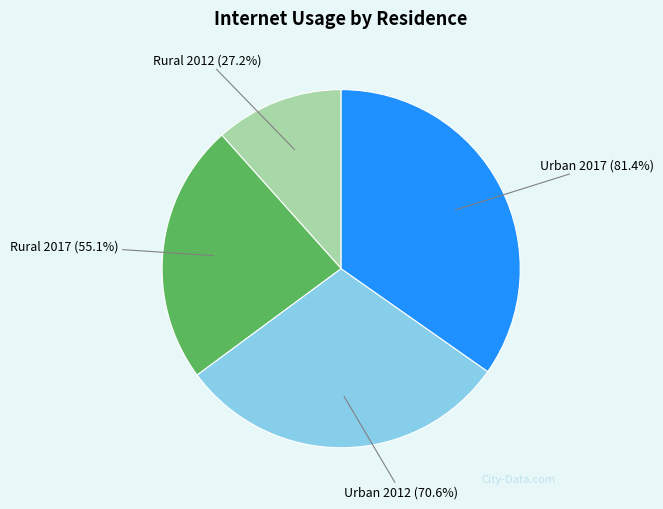

Is it true that Rural 2017 is 24% of the pie?

True